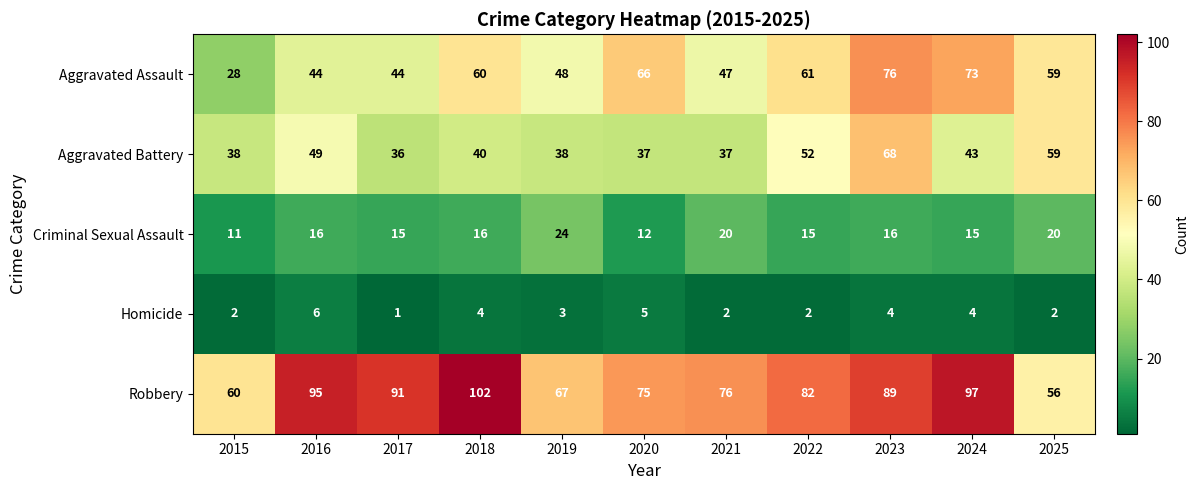

Rank the series at 2016 from highest to lowest value.

Robbery, Aggravated Battery, Aggravated Assault, Criminal Sexual Assault, Homicide